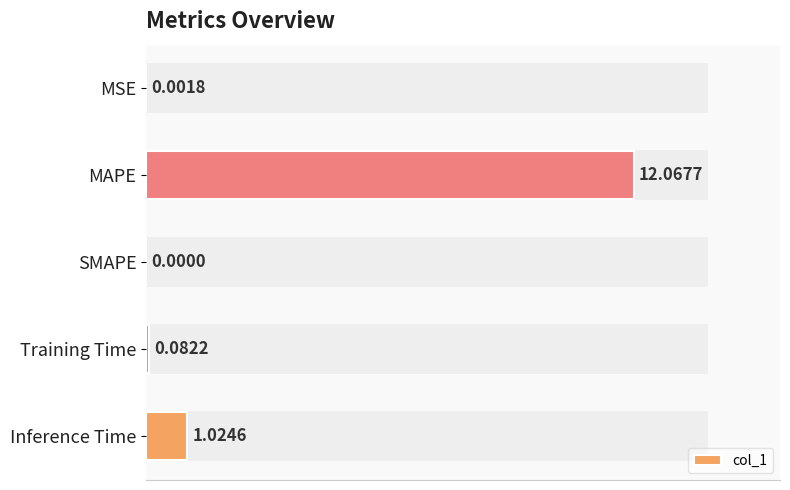

At which label is the value closest to 6?

Inference Time